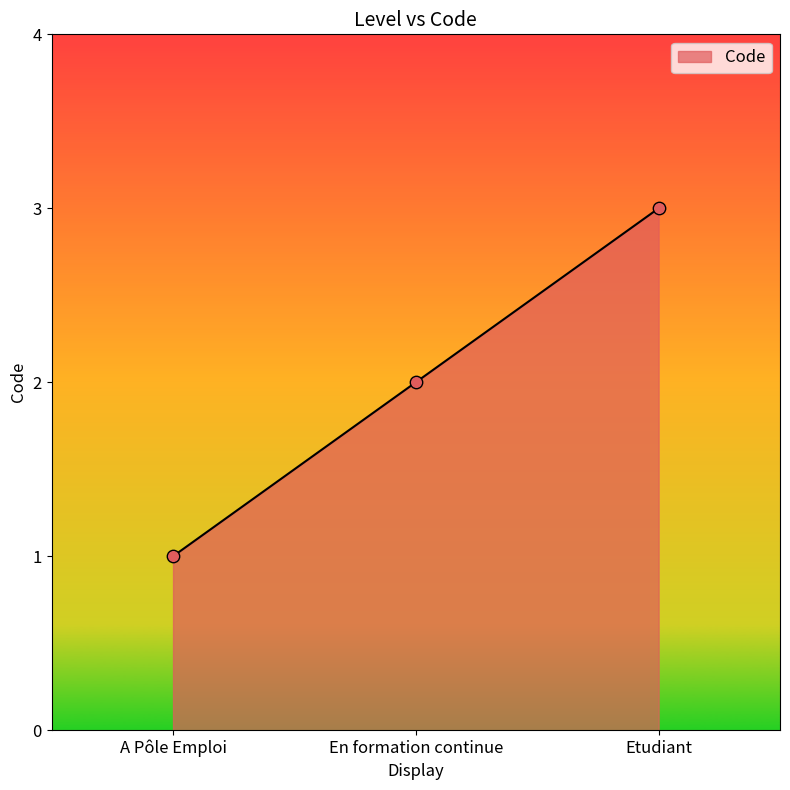

What is the change in value from A Pôle Emploi to En formation continue?

+1